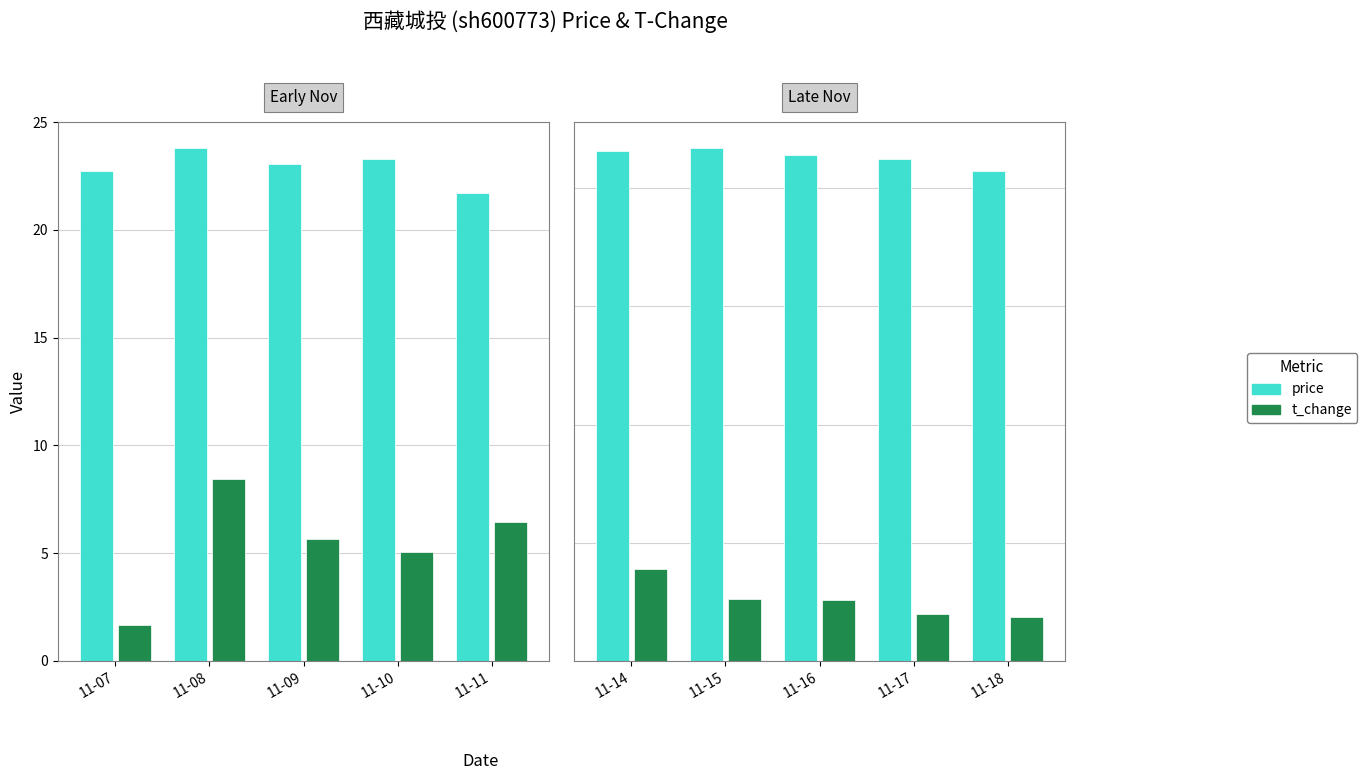

Between 11-16 and 11-17, which series saw the biggest shift?

t_change